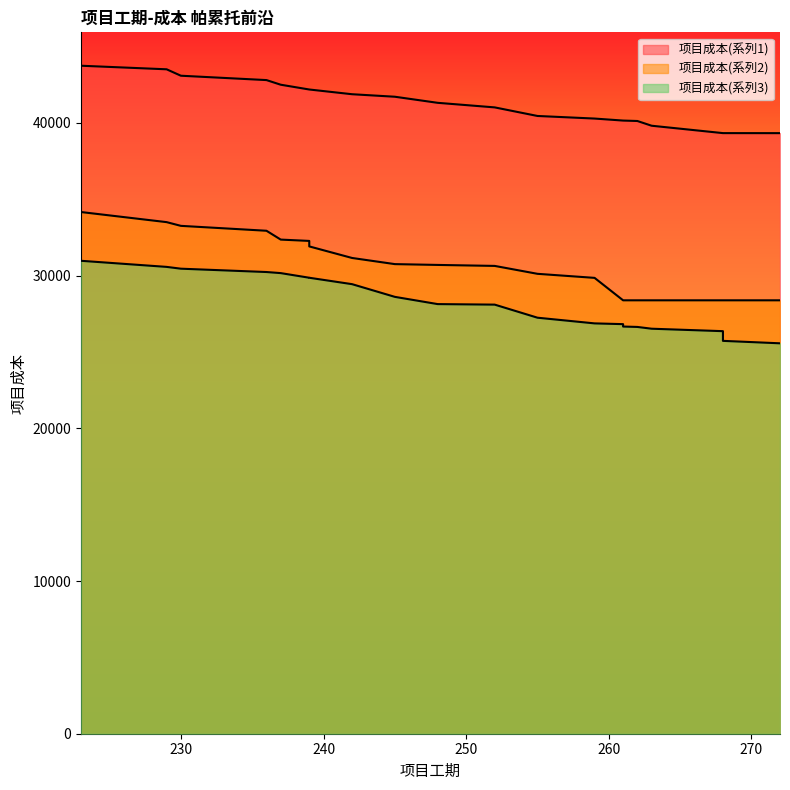

Rank the series by their maximum value, from highest to lowest.

项目成本(系列1), 项目成本(系列2), 项目成本(系列3)